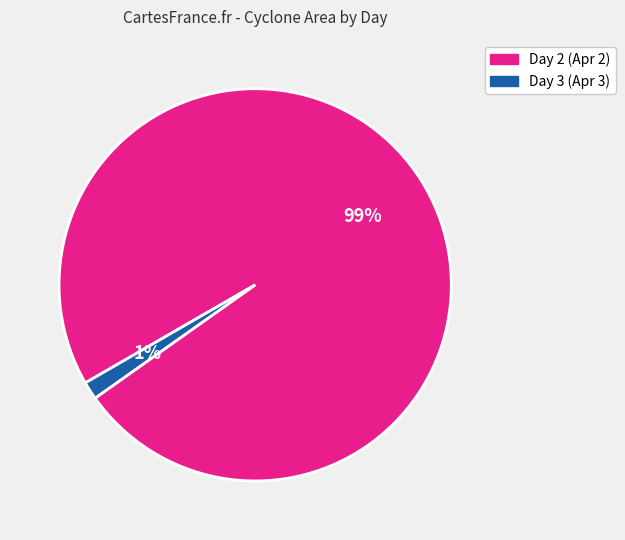

Does any single category account for the majority?

Yes